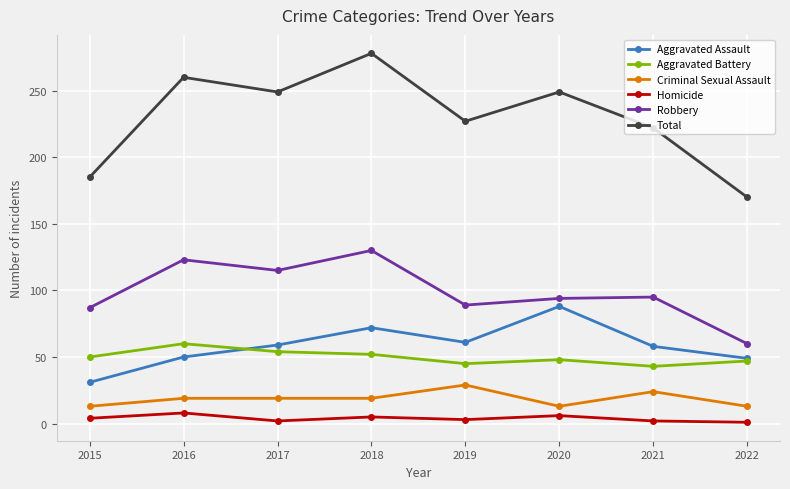

Which series has the widest spread of values?

Total